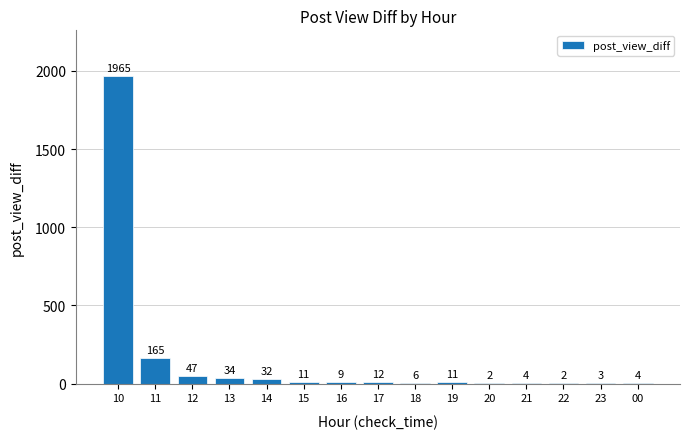

Reading right to left, extract all data points from this chart.

00=4	23=3	22=2	21=4	20=2	19=11	18=6	17=12	16=9	15=11	14=32	13=34	12=47	11=165	10=1965